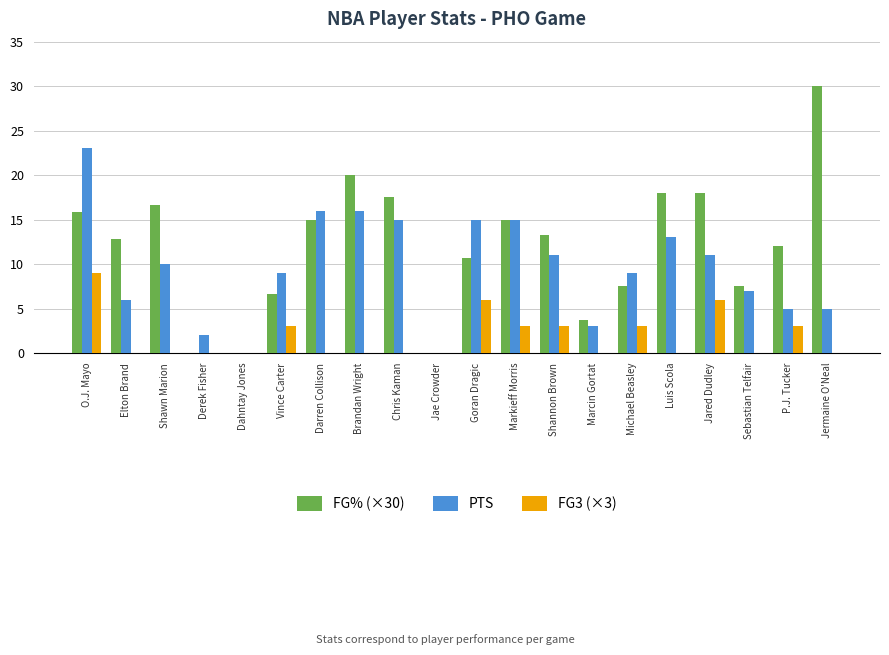

Which series has the largest range (max minus min)?

FG% (×30)